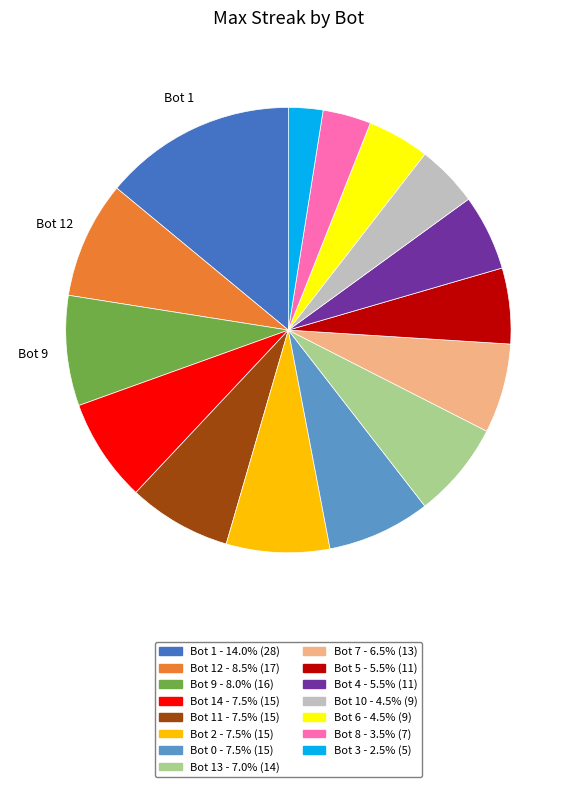

Is there a majority slice in this chart?

No